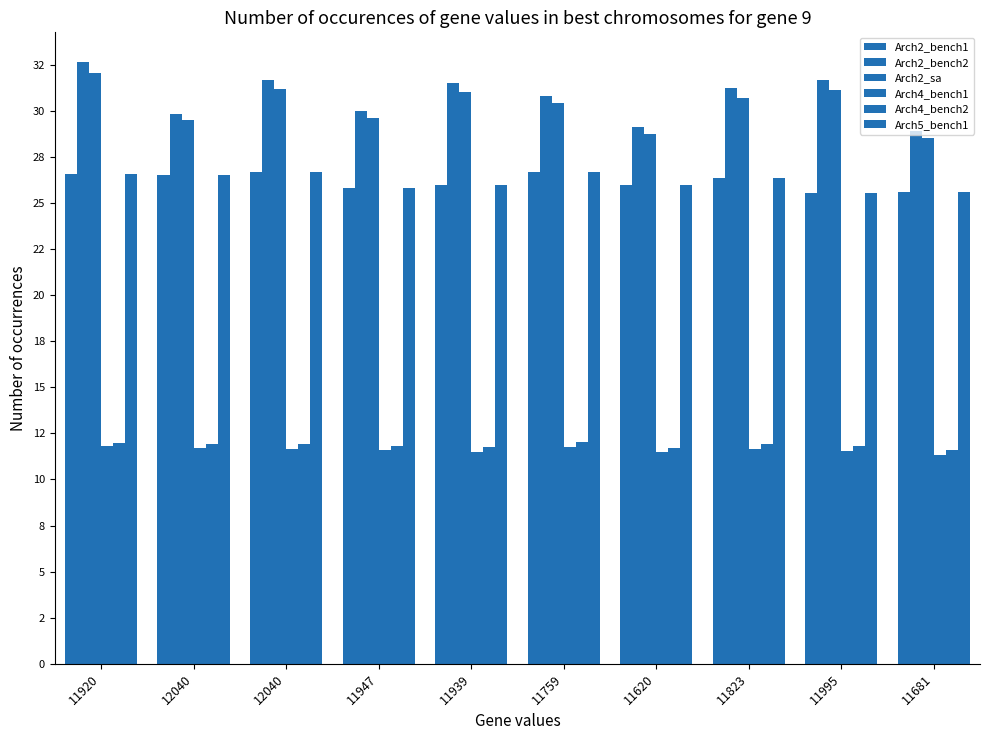

Are the bars grouped side by side (vs. stacked)?

Yes